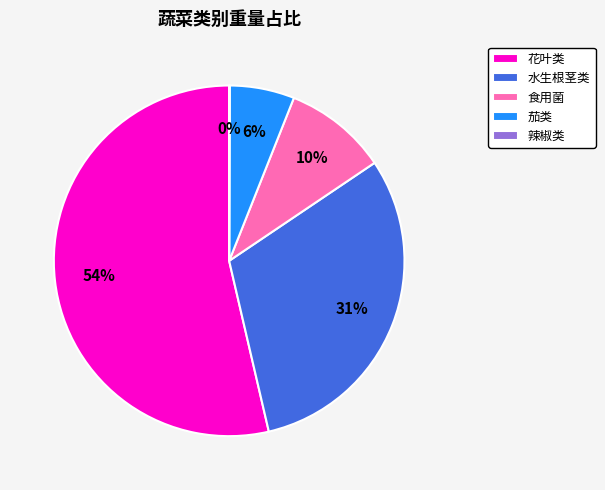

Do 花叶类 and 茄类 together represent more than half of the pie?

Yes